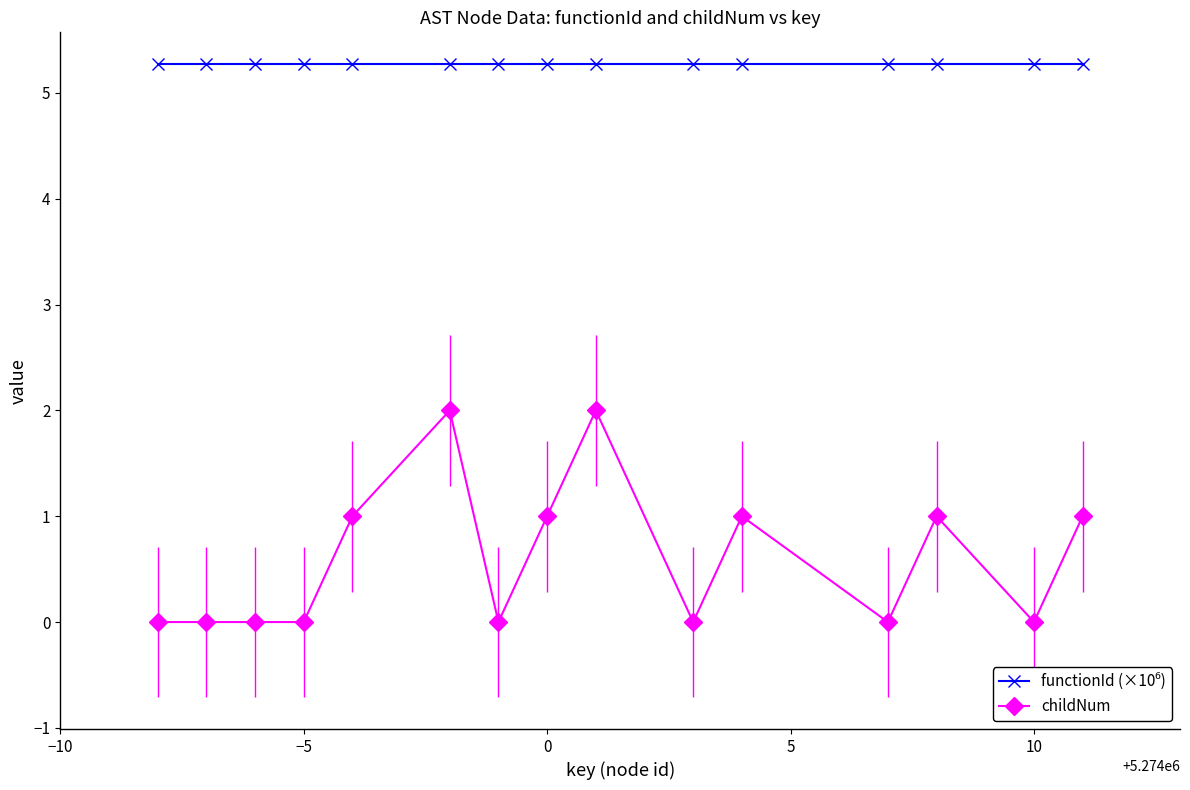

What is the difference between the maximum and minimum values in the childNum series?

2.0